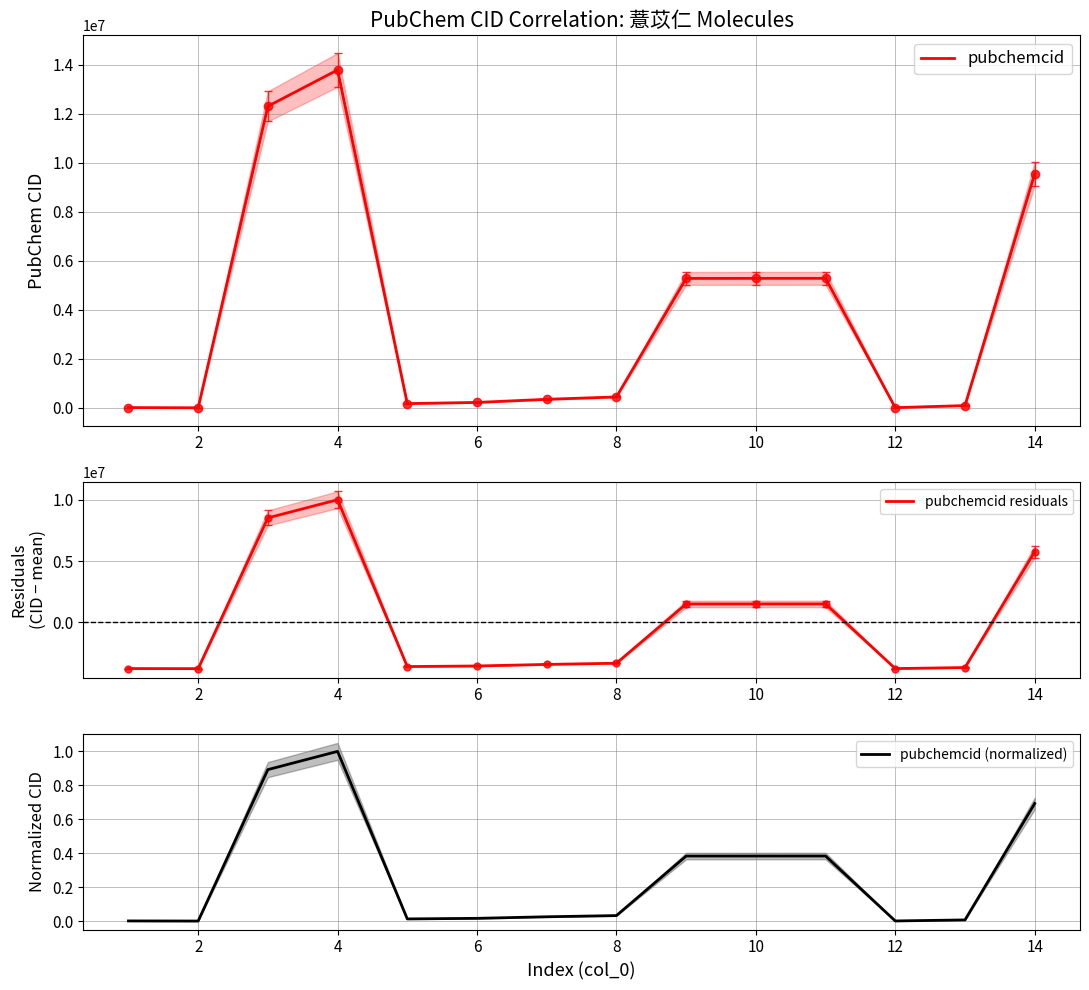

How many data points in pubchemcid (normalized) are above 0?

13